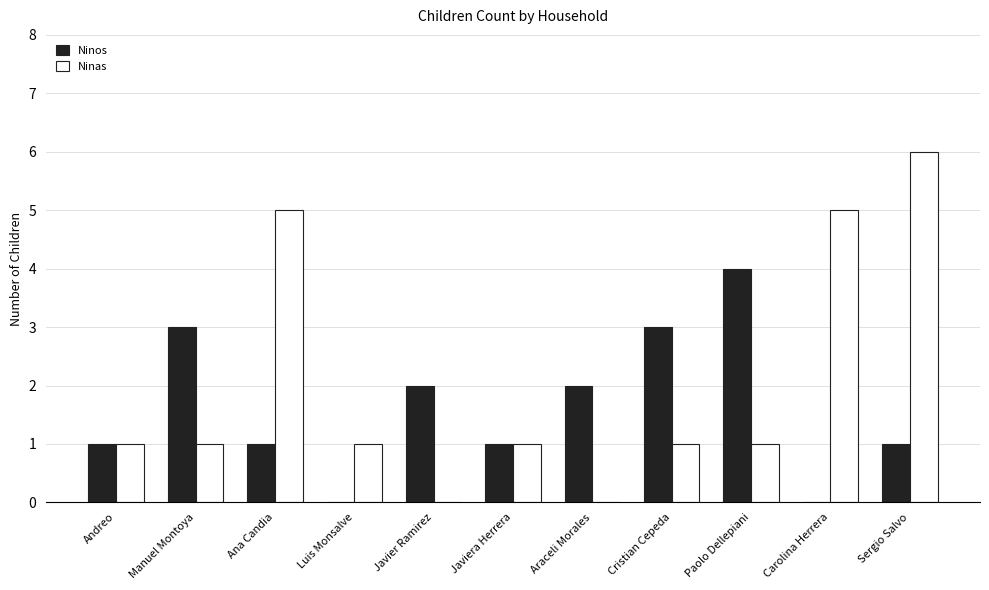

Between Andreo and Ana Candia, which series saw the biggest shift?

Ninas